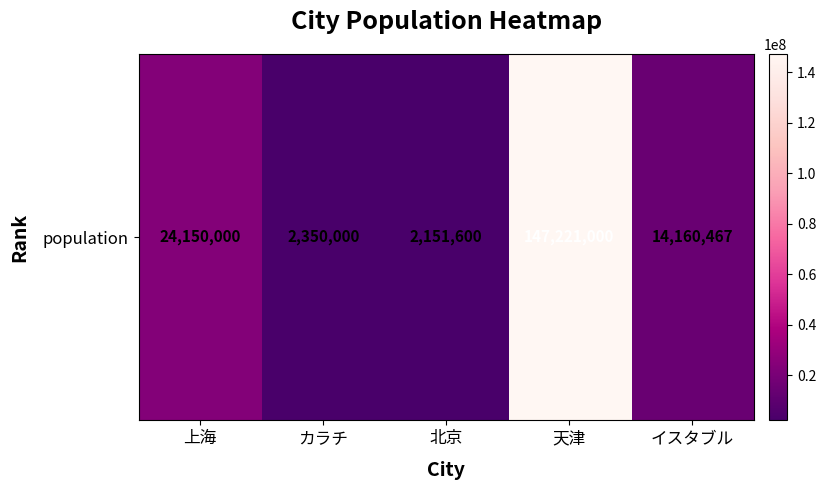

Reading left to right, transcribe all the data shown in this chart.

上海=24150000	カラチ=2350000	北京=2151600	天津=147221000	イスタブル=14160467